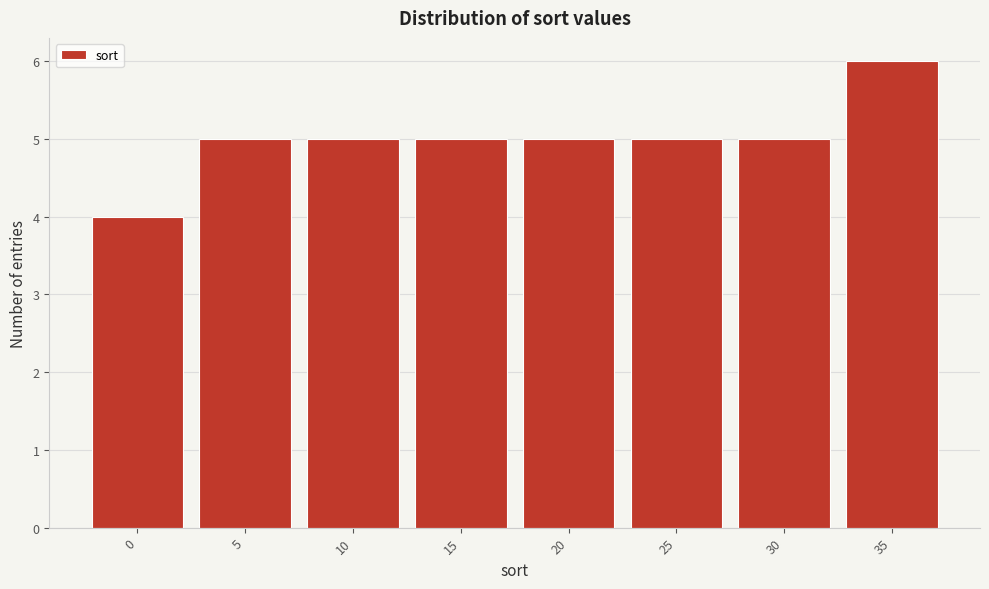

Reading left to right, extract all data points from this chart.

0=4	5=5	10=5	15=5	20=5	25=5	30=5	35=6